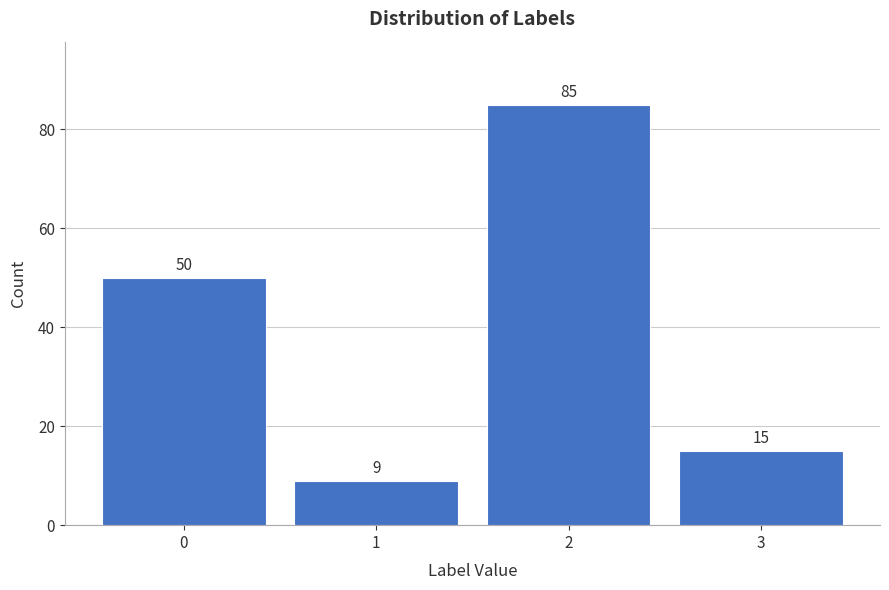

Reading left to right, what are all the values shown in this chart?

50	9	85	15